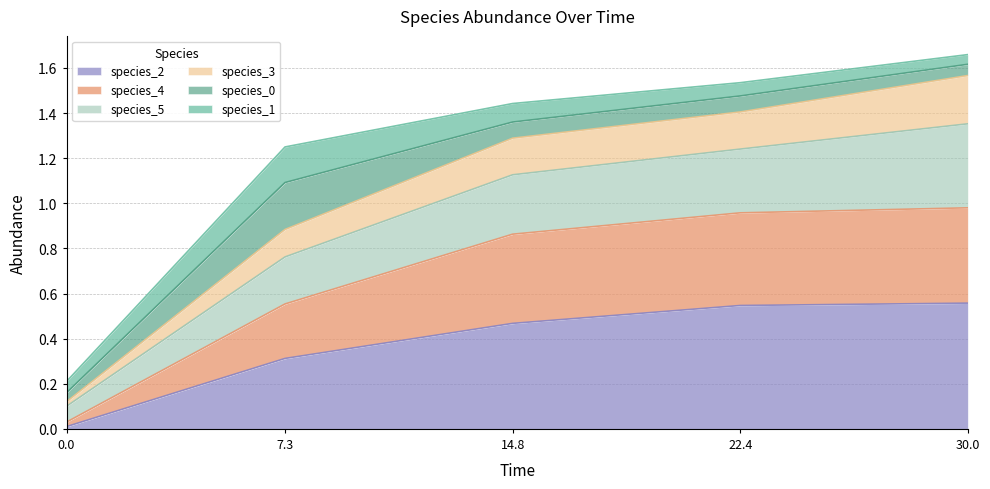

Which category has the highest value in the species_2 series?

30.0